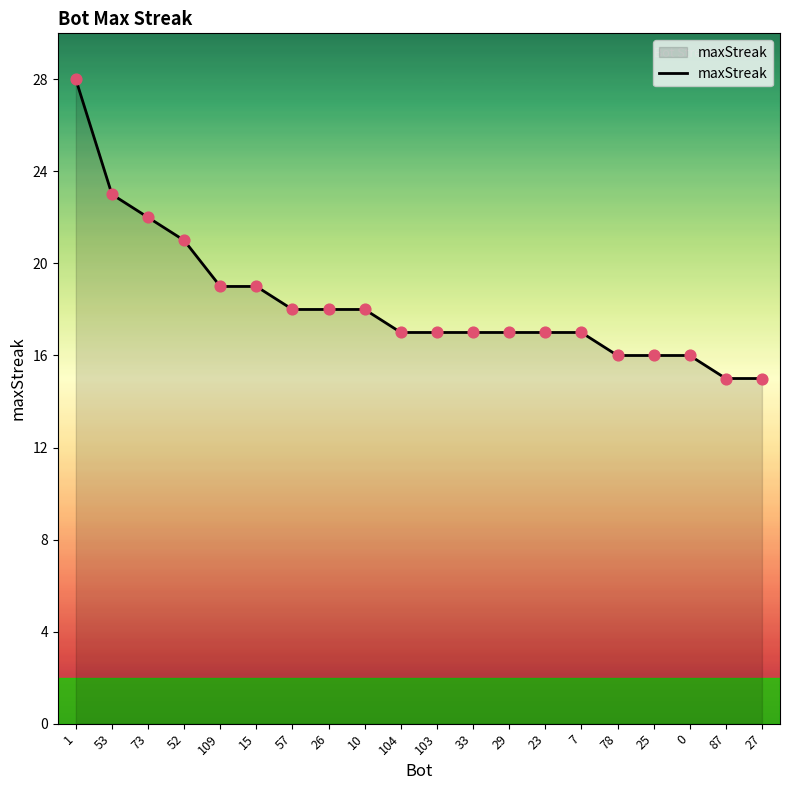

What is the ratio of the value at 0 to the value at 10?

0.9